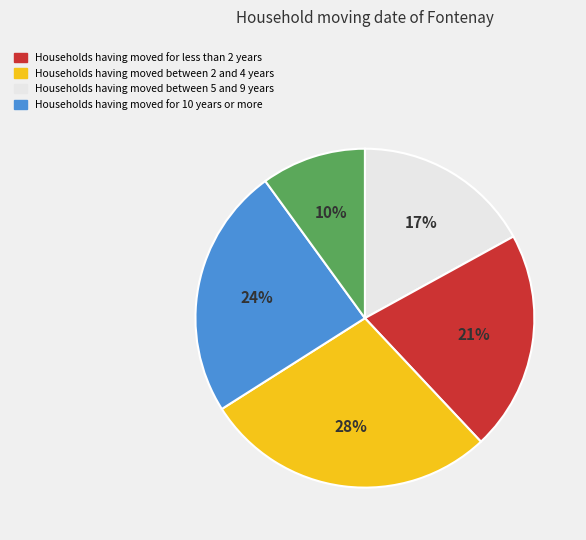

How many segments does this pie chart have?

5